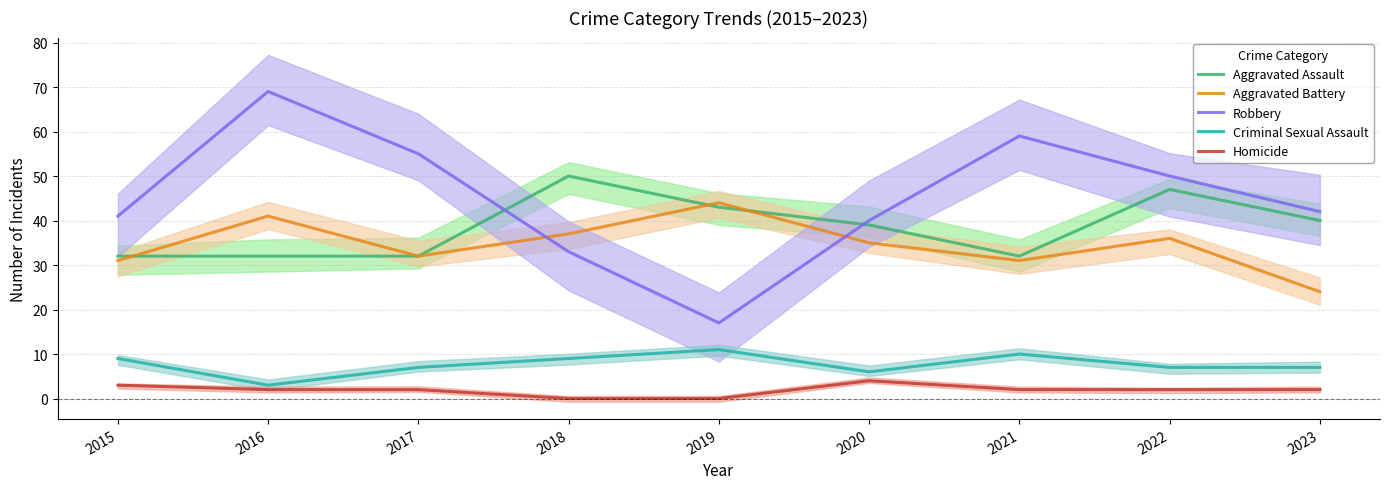

How many lines are shown in the chart?

5